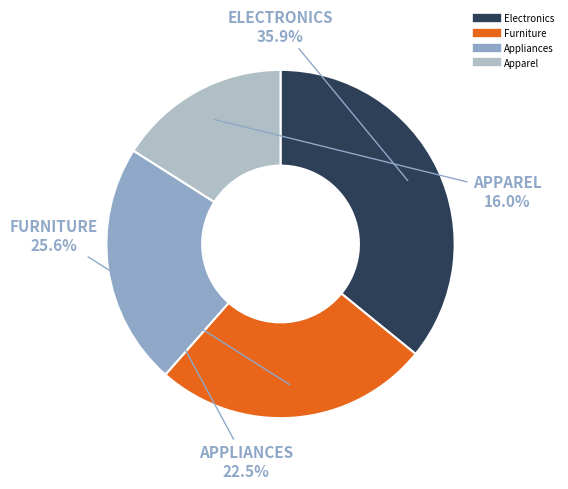

Rank the categories by value from highest to lowest.

Electronics, Furniture, Appliances, Apparel